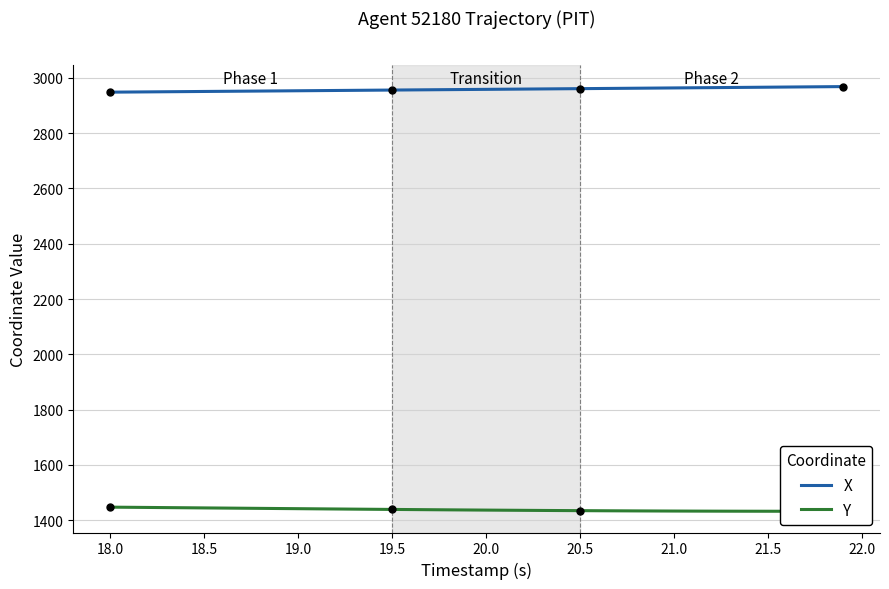

How many lines are shown in the chart?

2